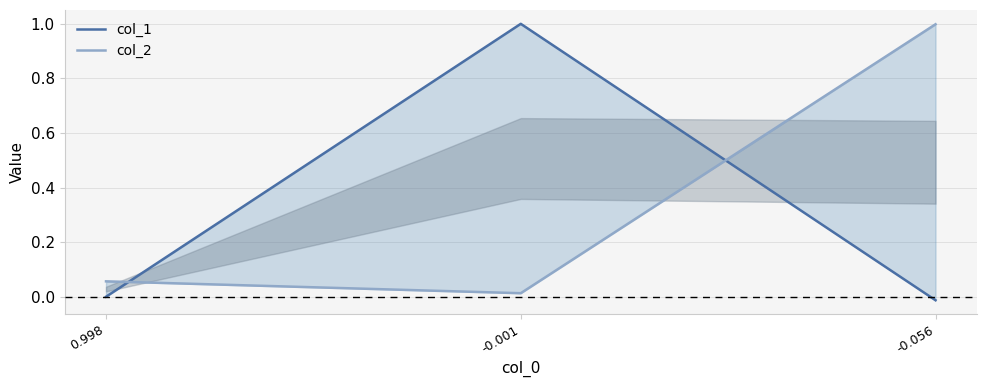

What is the average value of the col_2 series?

0.4